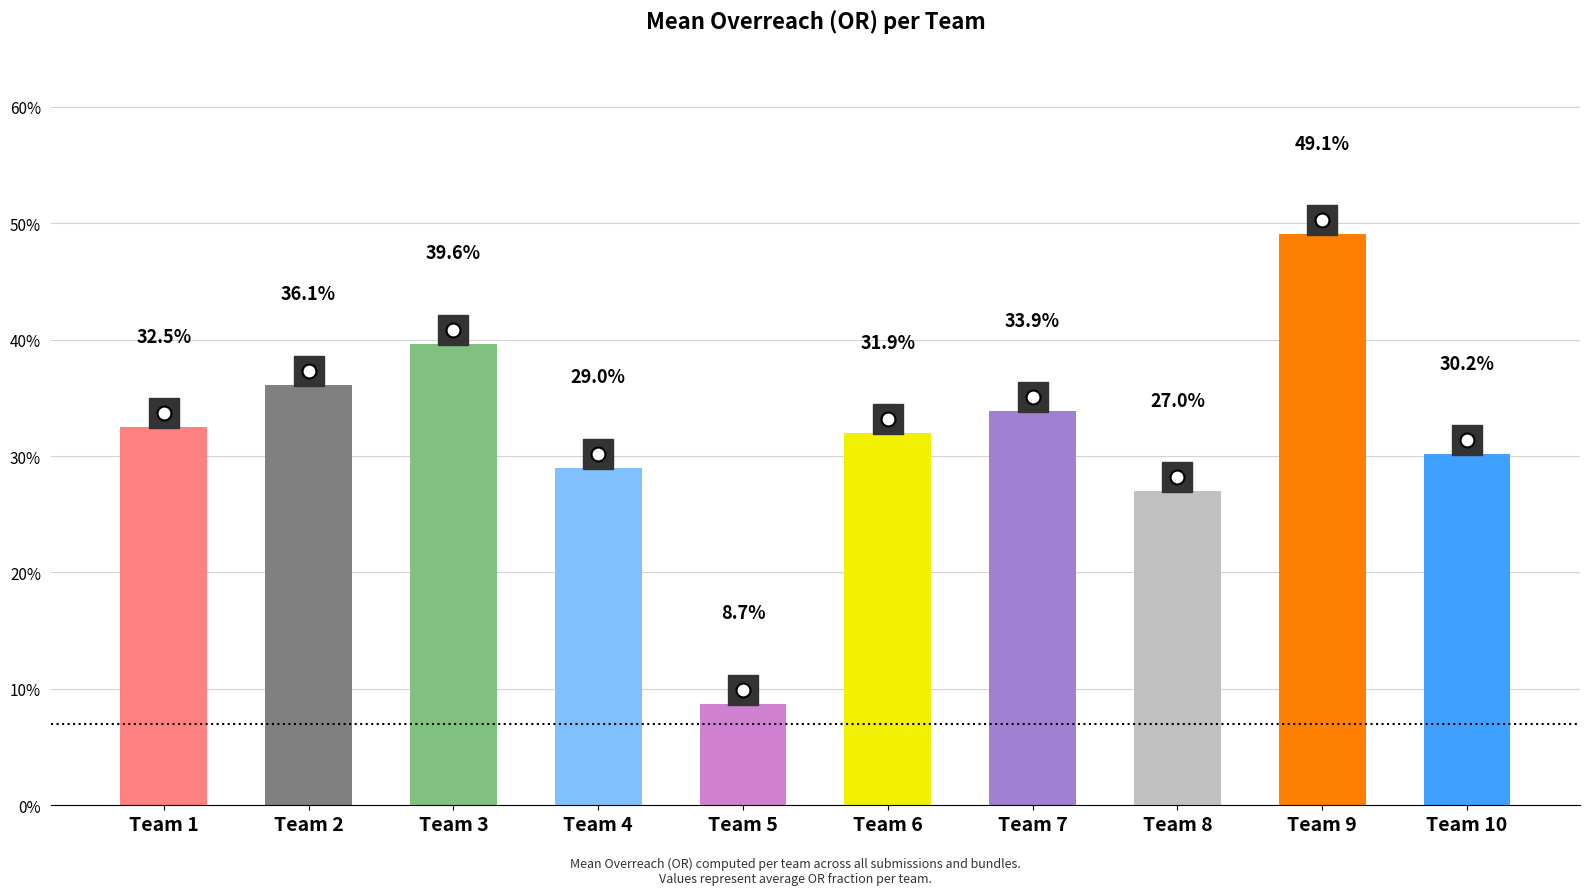

Which category has the highest value across all series?

Team 9